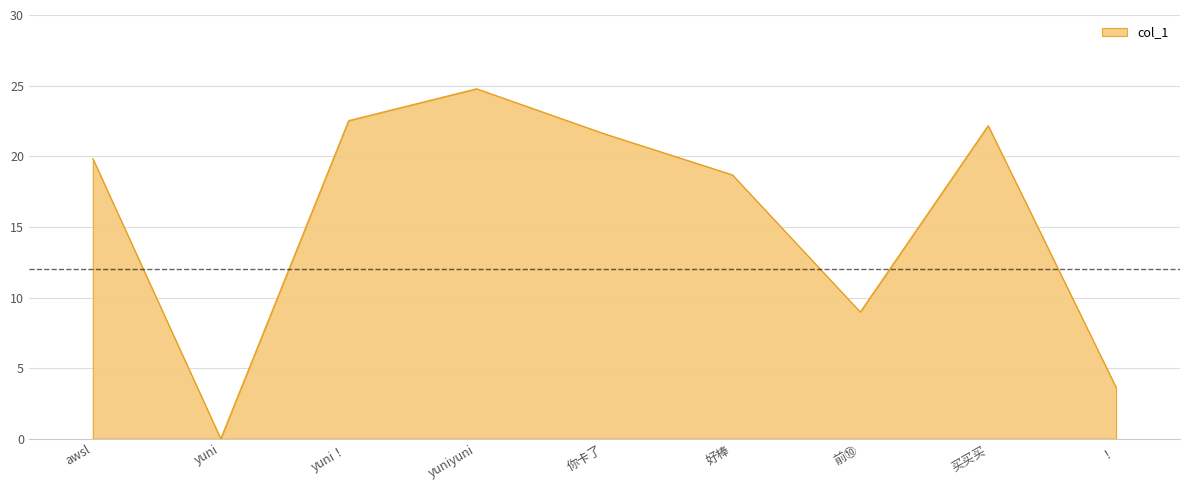

Which category has the highest value across all series?

yuniyuni